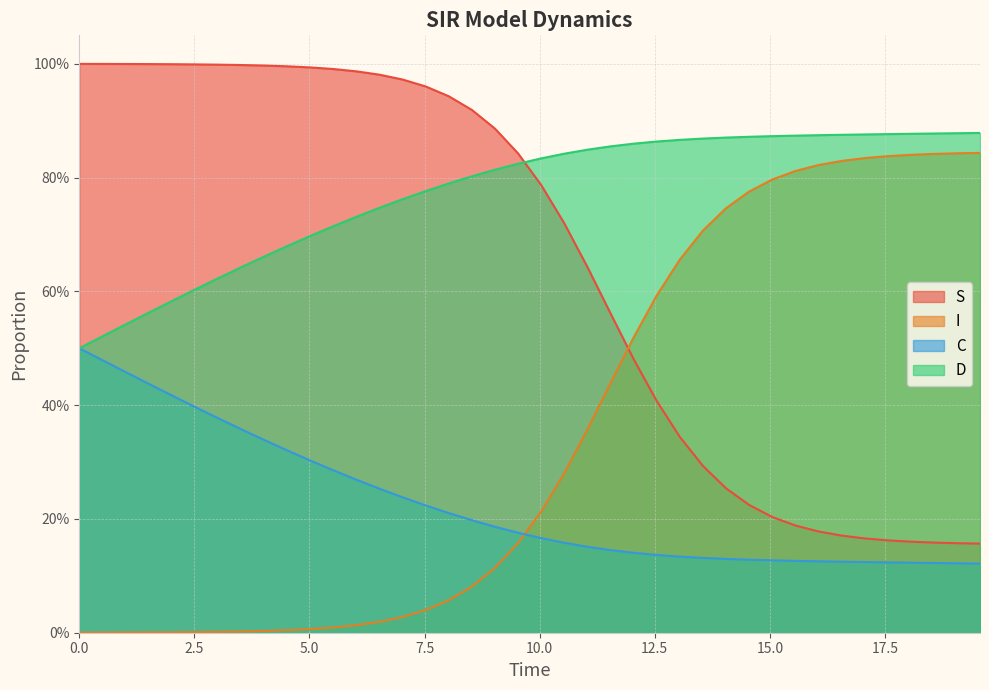

Reading left to right, transcribe all the data shown in this chart.

S: 1.0	1.0	1.0	1.0	1.0	1.0	1.0	1.0	1.0	1.0	1.0	1.0	1.0	1.0	1.0	1.0	0.9	0.9	0.9	0.8	0.8	0.7	0.6	0.6	0.5	0.4	0.3	0.3	0.3	0.2	0.2	0.2	0.2	0.2	0.2	0.2	0.2	0.2	0.2	0.2
I: 0.0	0.0	0.0	0.0	0.0	0.0	0.0	0.0	0.0	0.0	0.0	0.0	0.0	0.0	0.0	0.0	0.1	0.1	0.1	0.2	0.2	0.3	0.4	0.4	0.5	0.6	0.7	0.7	0.7	0.8	0.8	0.8	0.8	0.8	0.8	0.8	0.8	0.8	0.8	0.8
C: 0.5	0.5	0.5	0.4	0.4	0.4	0.4	0.4	0.3	0.3	0.3	0.3	0.3	0.3	0.2	0.2	0.2	0.2	0.2	0.2	0.2	0.2	0.2	0.1	0.1	0.1	0.1	0.1	0.1	0.1	0.1	0.1	0.1	0.1	0.1	0.1	0.1	0.1	0.1	0.1
D: 0.5	0.5	0.5	0.6	0.6	0.6	0.6	0.6	0.7	0.7	0.7	0.7	0.7	0.7	0.8	0.8	0.8	0.8	0.8	0.8	0.8	0.8	0.8	0.9	0.9	0.9	0.9	0.9	0.9	0.9	0.9	0.9	0.9	0.9	0.9	0.9	0.9	0.9	0.9	0.9